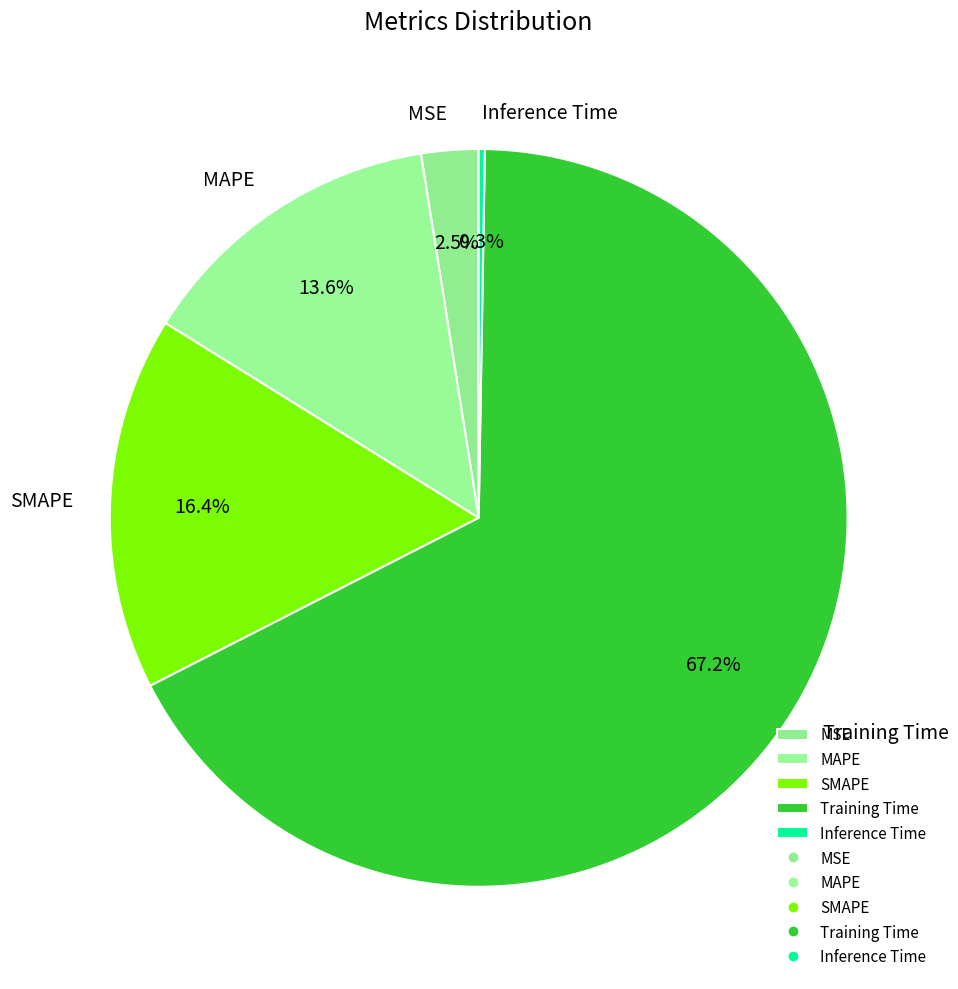

To the nearest percent, what percentage of the pie is MAPE?

14%